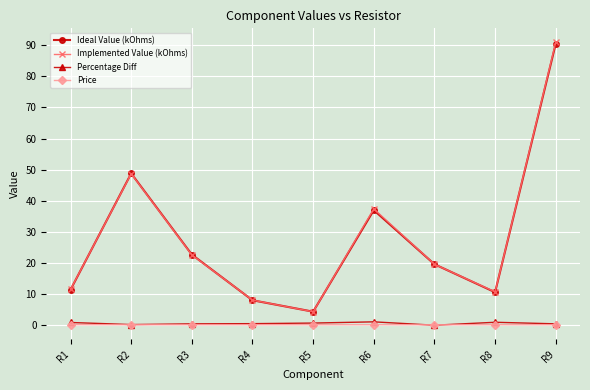

Which series changed the most between R2 and R6?

Ideal Value (kOhms)